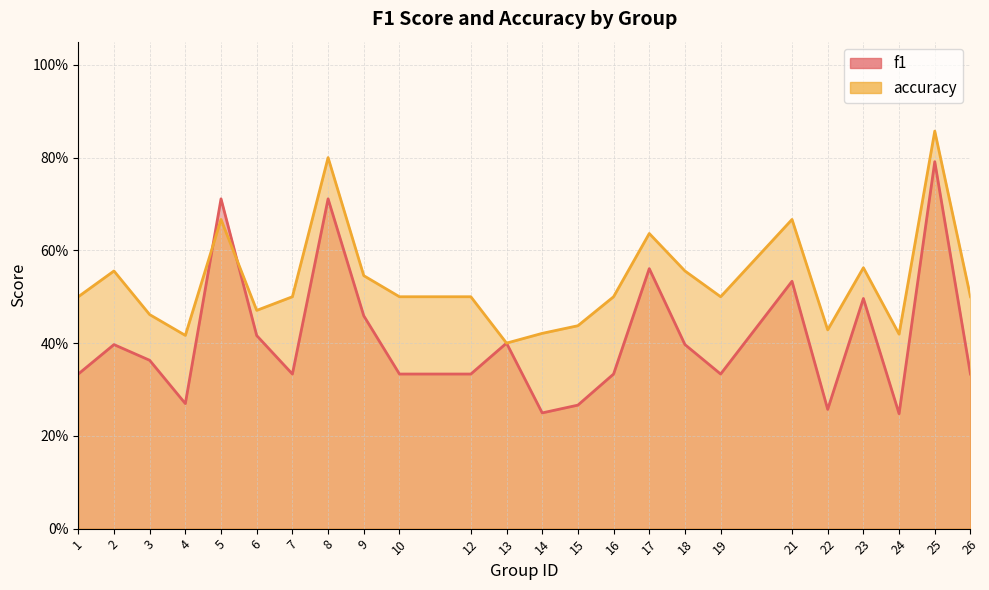

At which label is f1 closest to 0?

24